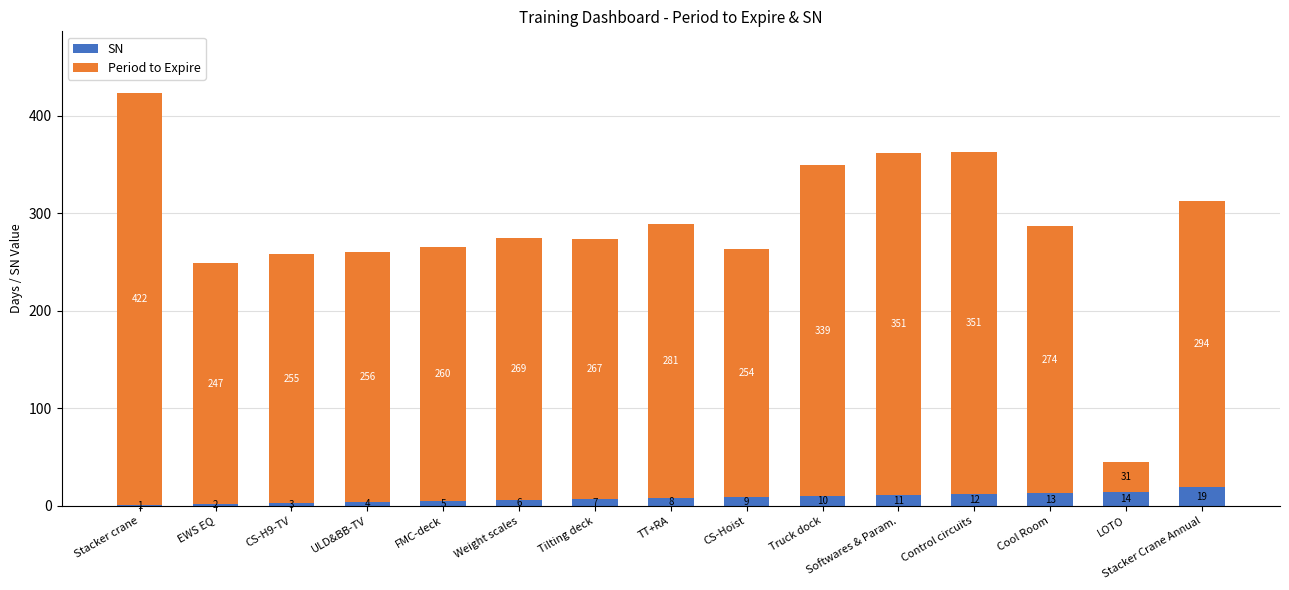

Which category has the highest value in the SN series?

Stacker Crane Annual